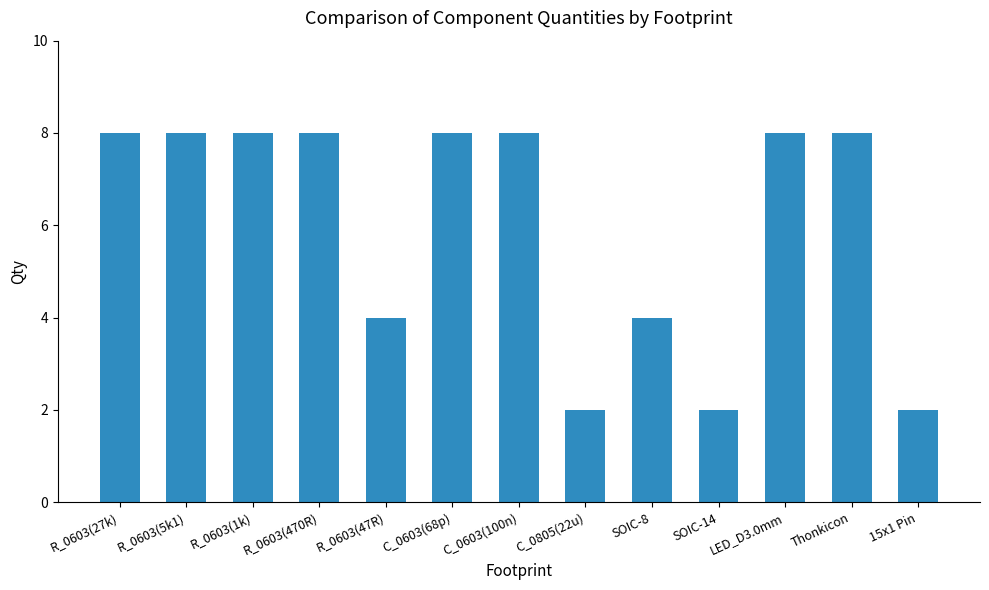

What is the average value?

6